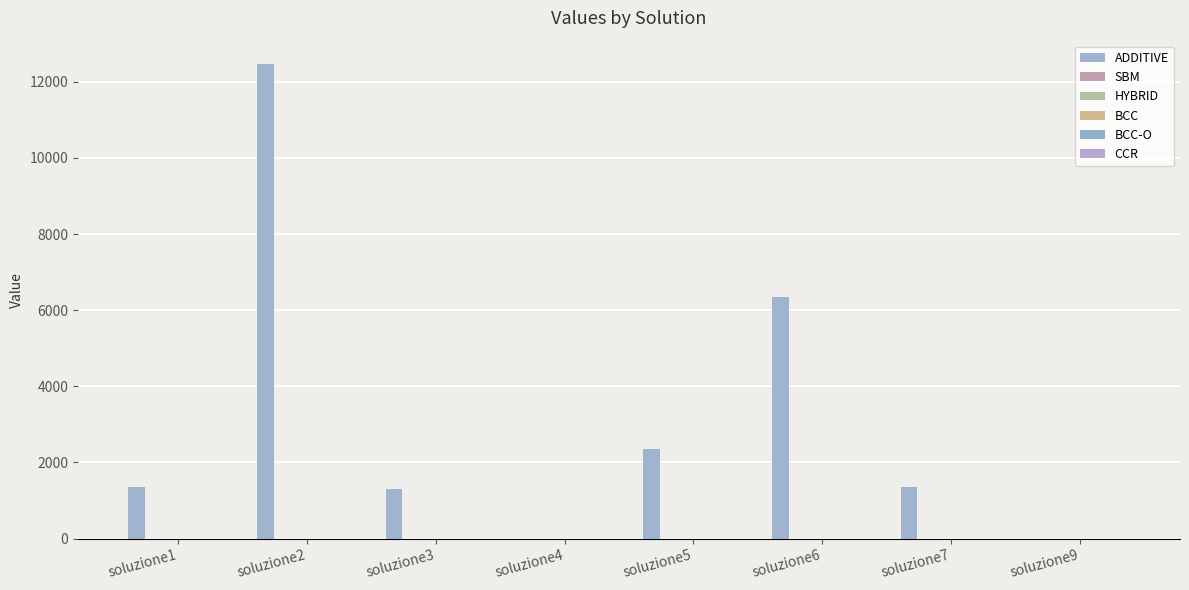

Reading right to left, extract all data points from this chart.

ADDITIVE: 0.0	1346.4	6350.6	2348.5	0.0	1311.2	12455.2	1345.5
SBM: 1.0	0.0	0.4	0.3	1.0	0.1	0.2	0.3
HYBRID: 0.7	0.4	0.4	0.3	0.5	0.1	0.4	0.3
BCC: 0.0	0.6	0.6	0.6	0.0	0.6	0.6	0.6
BCC-O: 1.0	1.4	1.4	1.4	1.0	1.5	1.4	1.4
CCR: 0.0	0.6	0.6	0.6	0.0	0.2	0.6	0.6